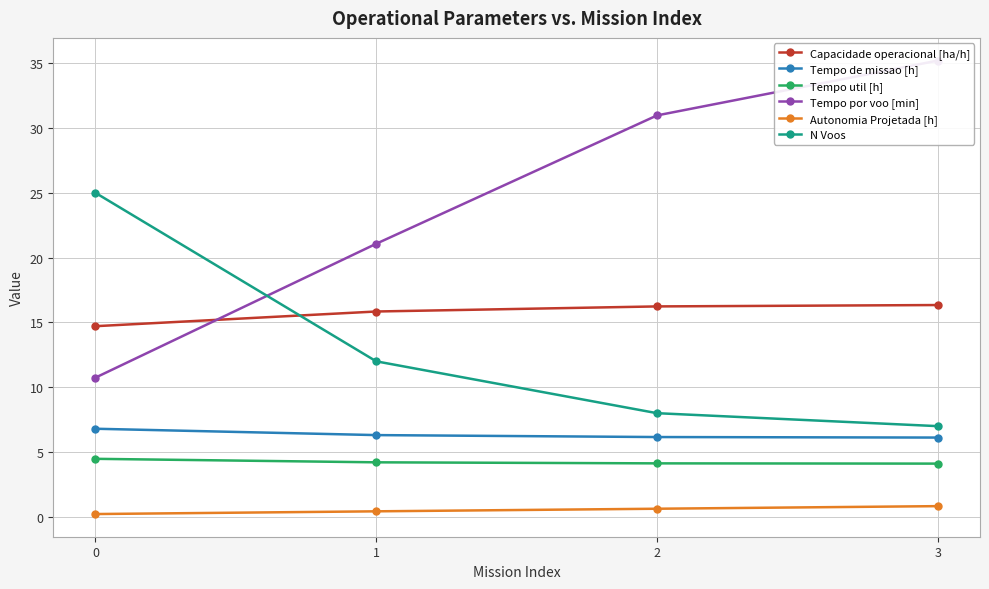

Does the chart display data point markers on the line(s)?

Yes